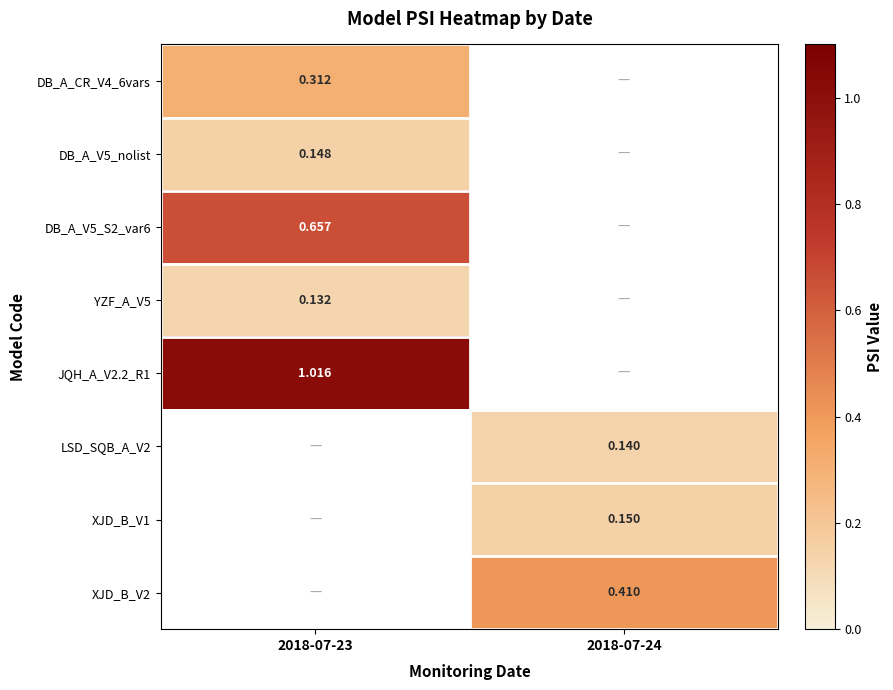

Is the value of JQH_A_V2.2_R1 at 2018-07-23 greater than the value of LSD_SQB_A_V2 at 2018-07-24?

Yes